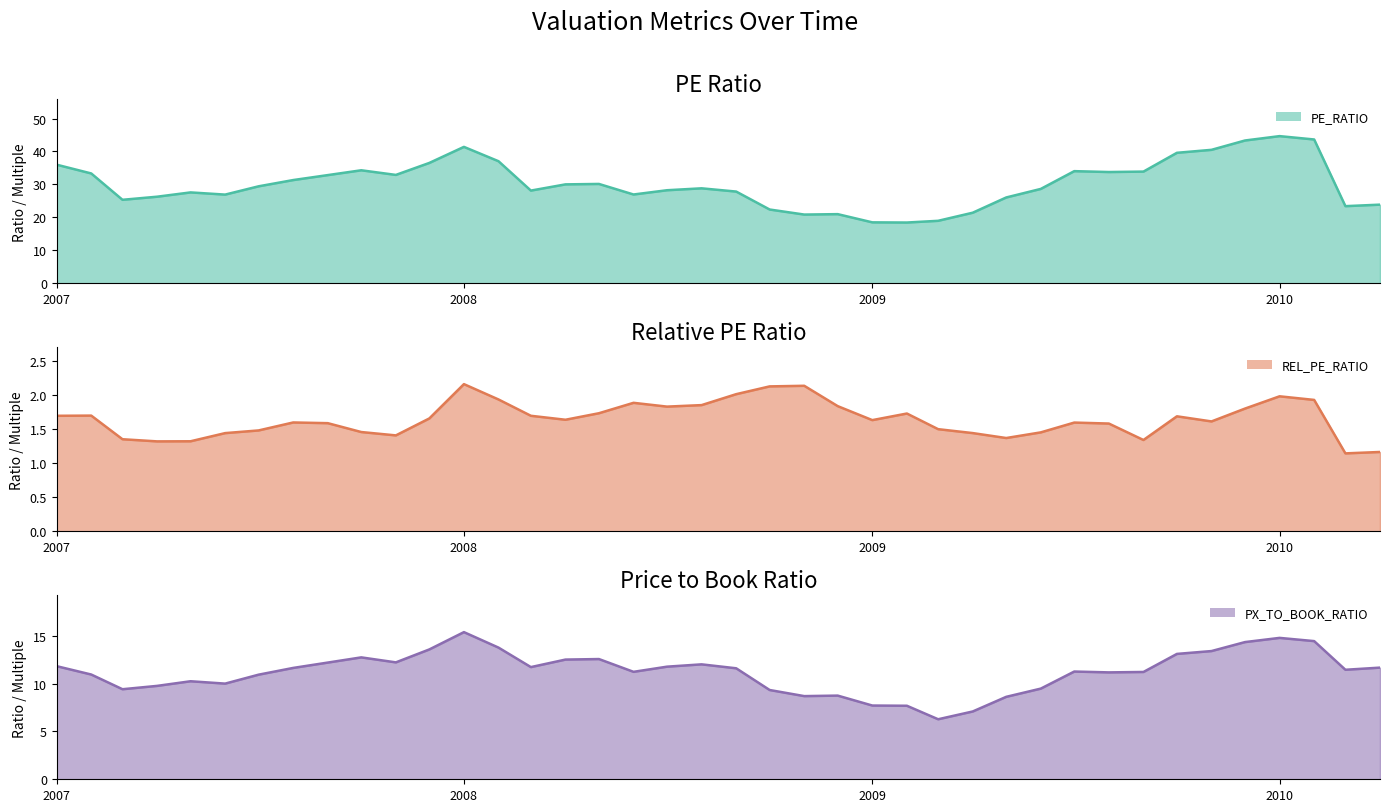

What value does the REL_PE_RATIO series have at 2010-02?

1.9